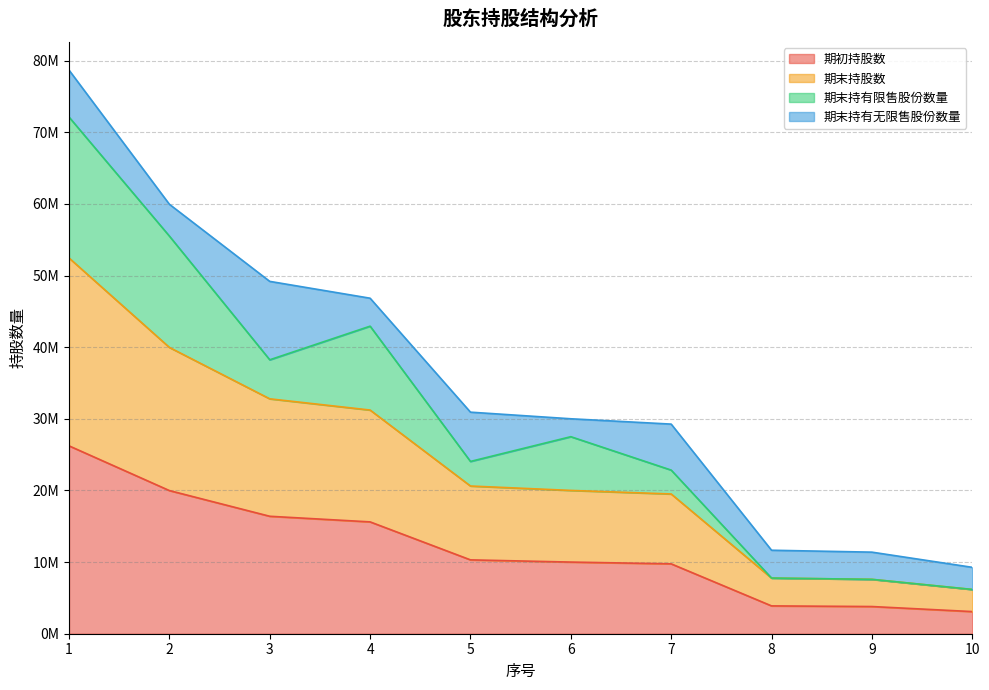

What is the approximate value of 期末持股数 at 5?

20620692